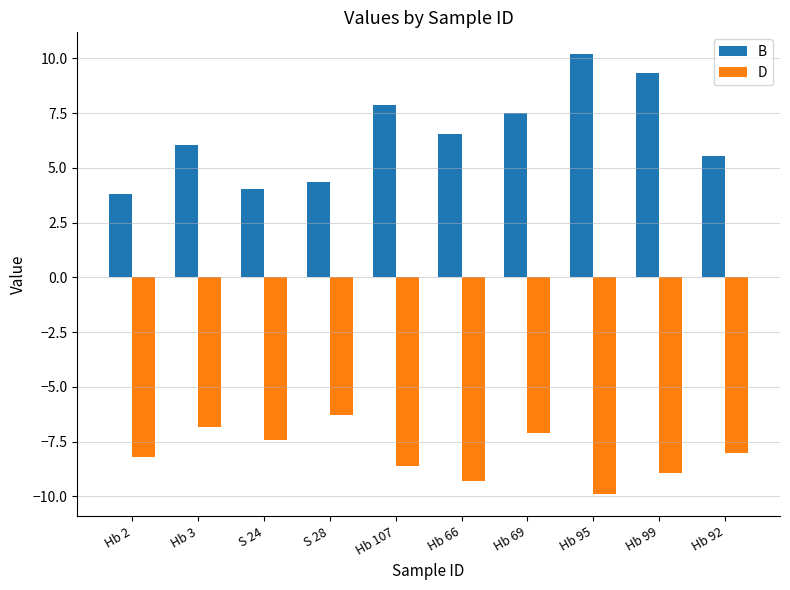

Which label corresponds to the smallest value in the chart?

Hb 95